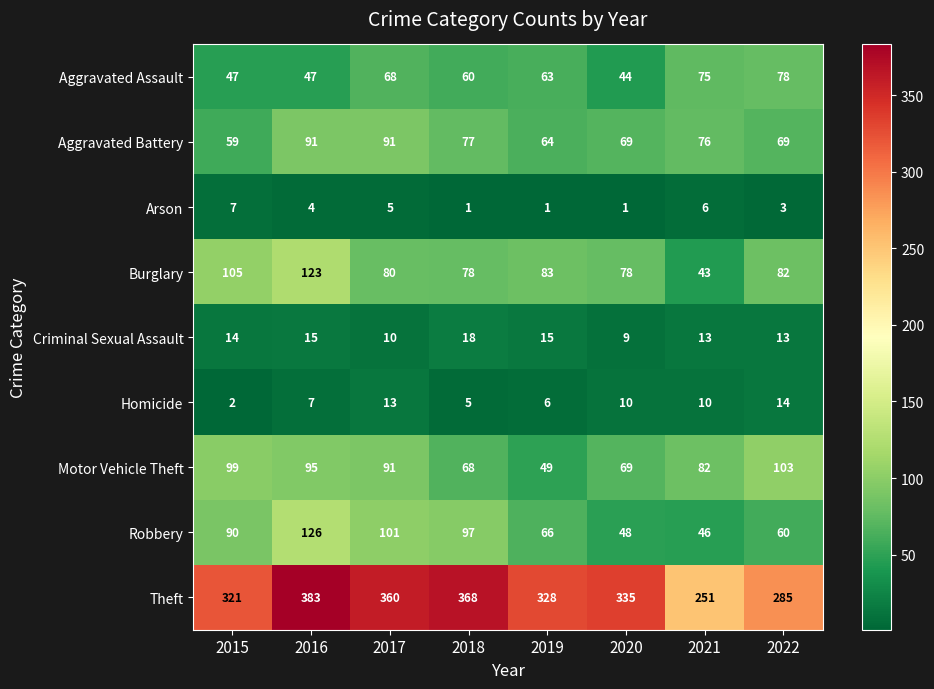

How many values in the Burglary series are below 82?

4